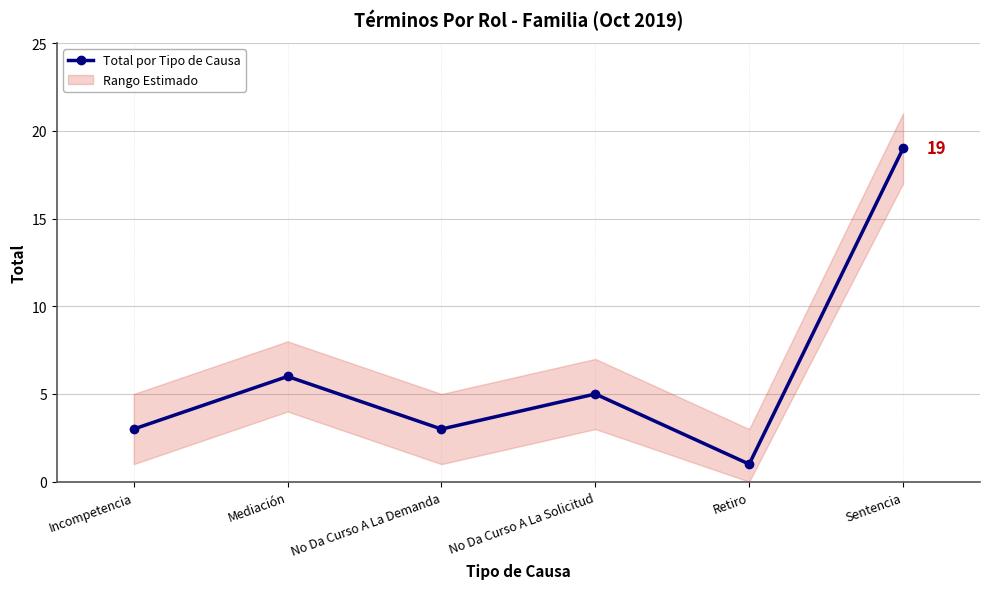

Reading left to right, list all the values displayed in this chart.

3	6	3	5	1	19